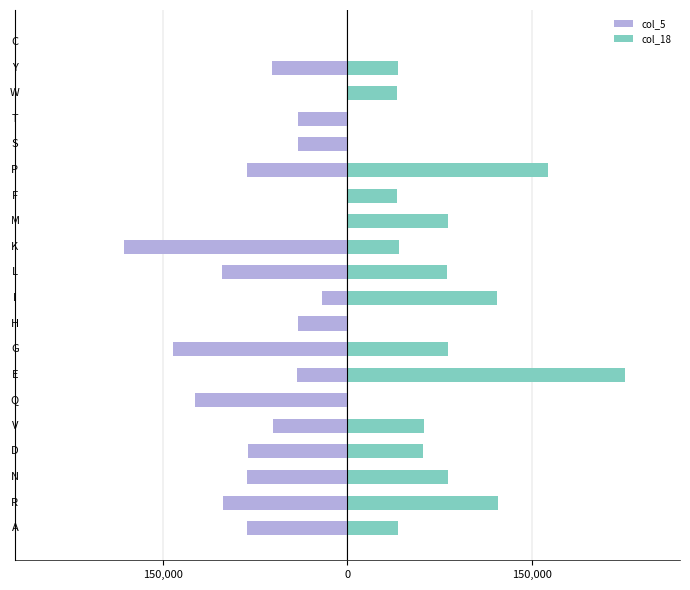

How many values in col_18 are above zero?

15